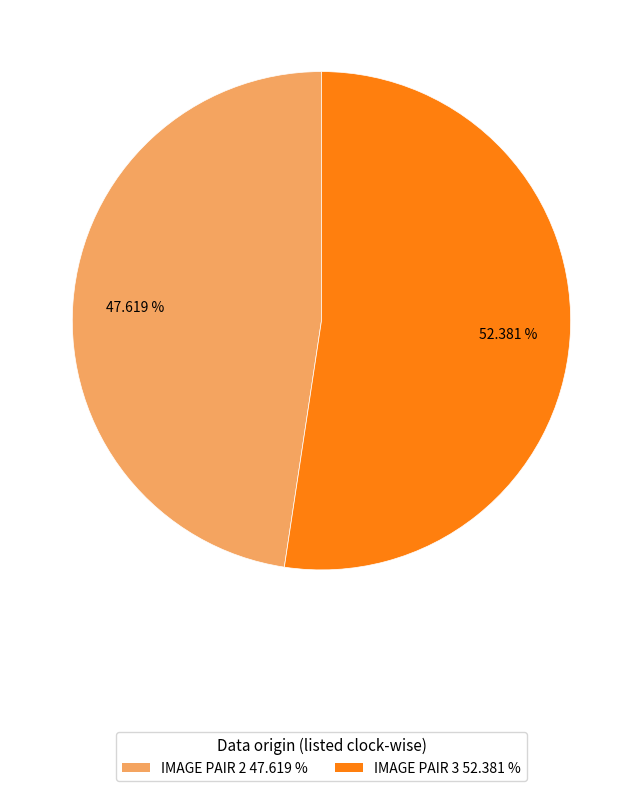

True or false: IMAGE PAIR 2 accounts for 43% of the total.

False